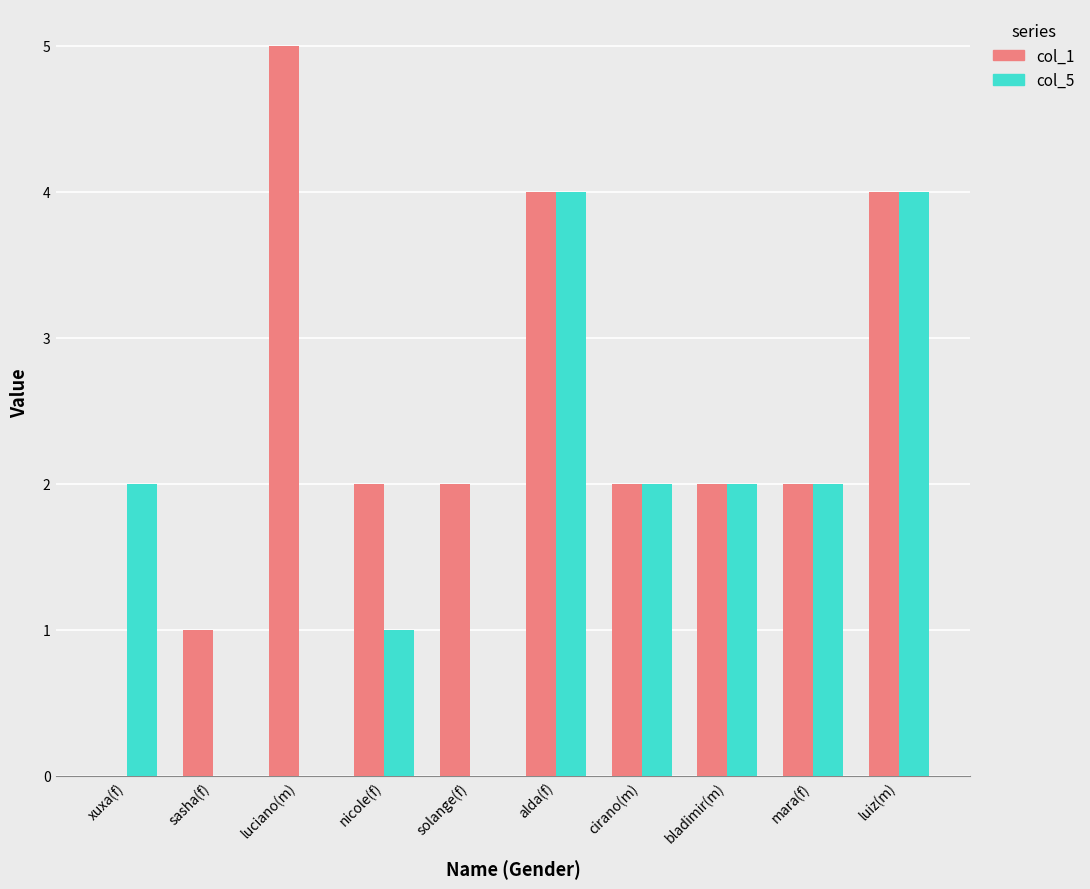

The col_1 series shows 2 at mara(f). True or false?

True